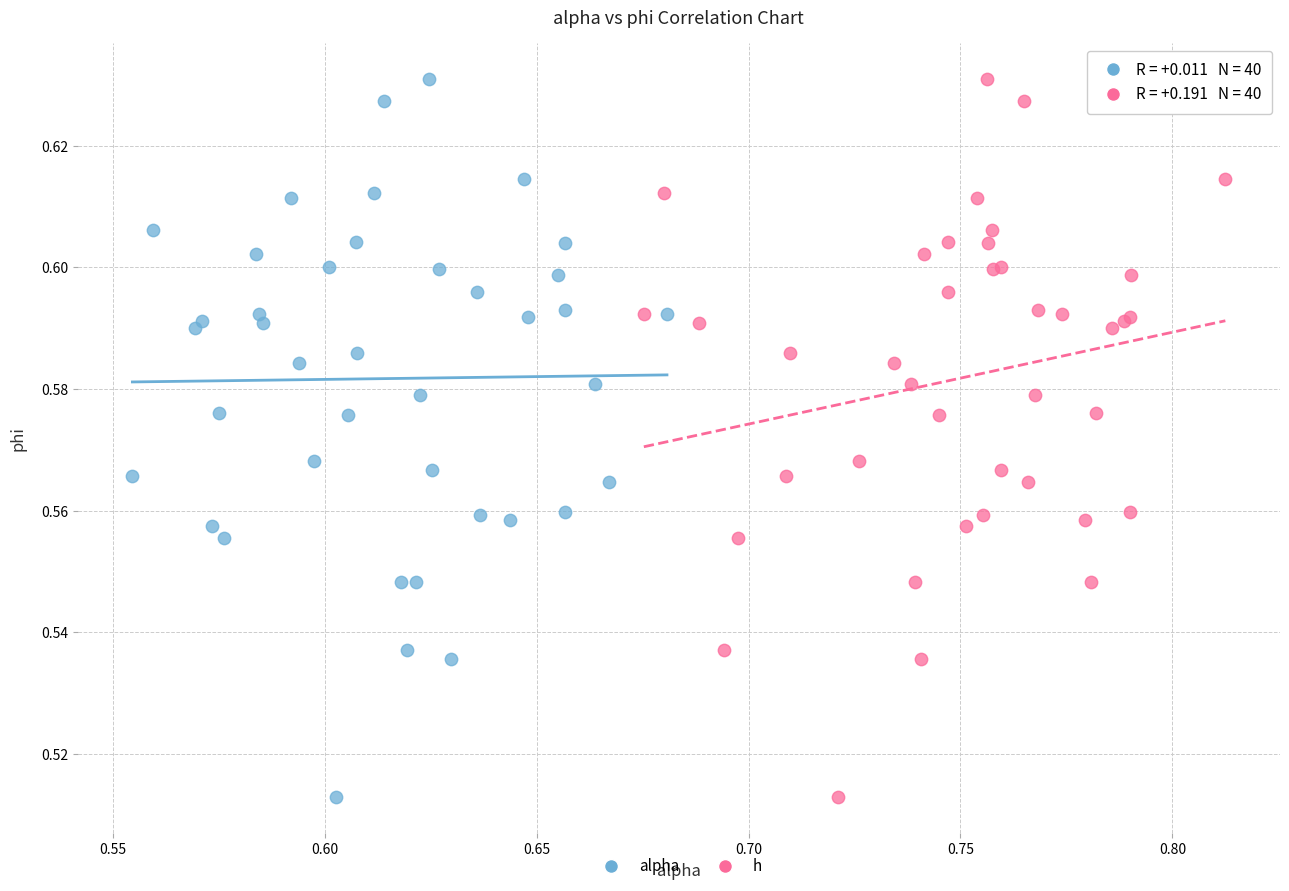

What are all the series names shown in the legend?

alpha, h